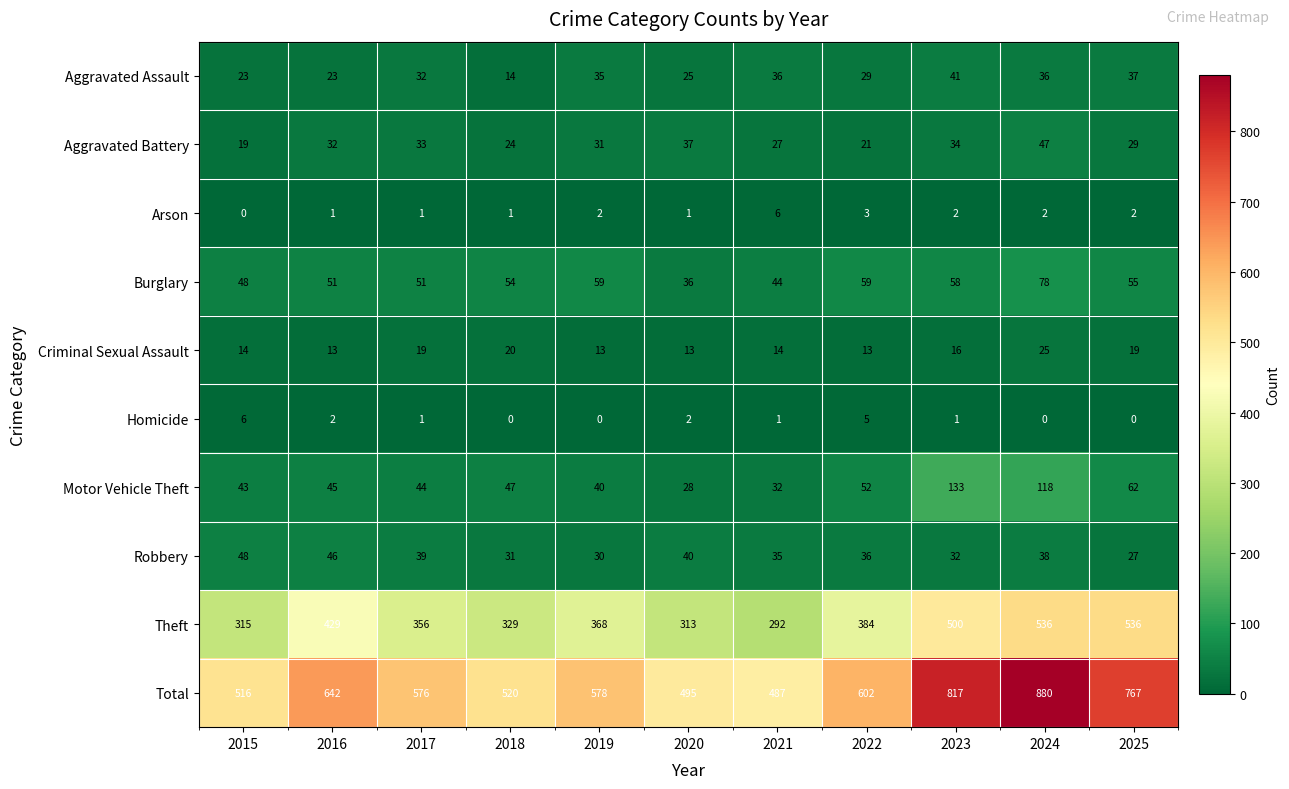

Between 2021 and 2024, which series saw the biggest shift?

Total